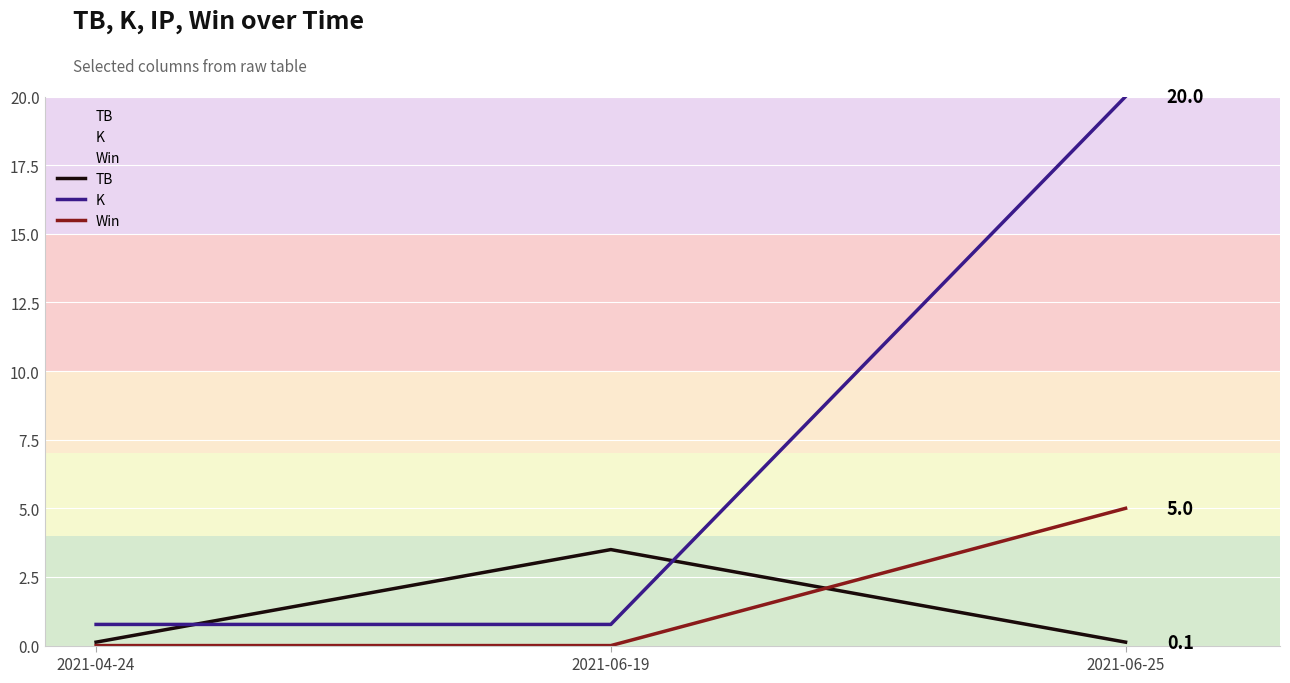

What is the label of the 1st point from the left?

2021-04-24